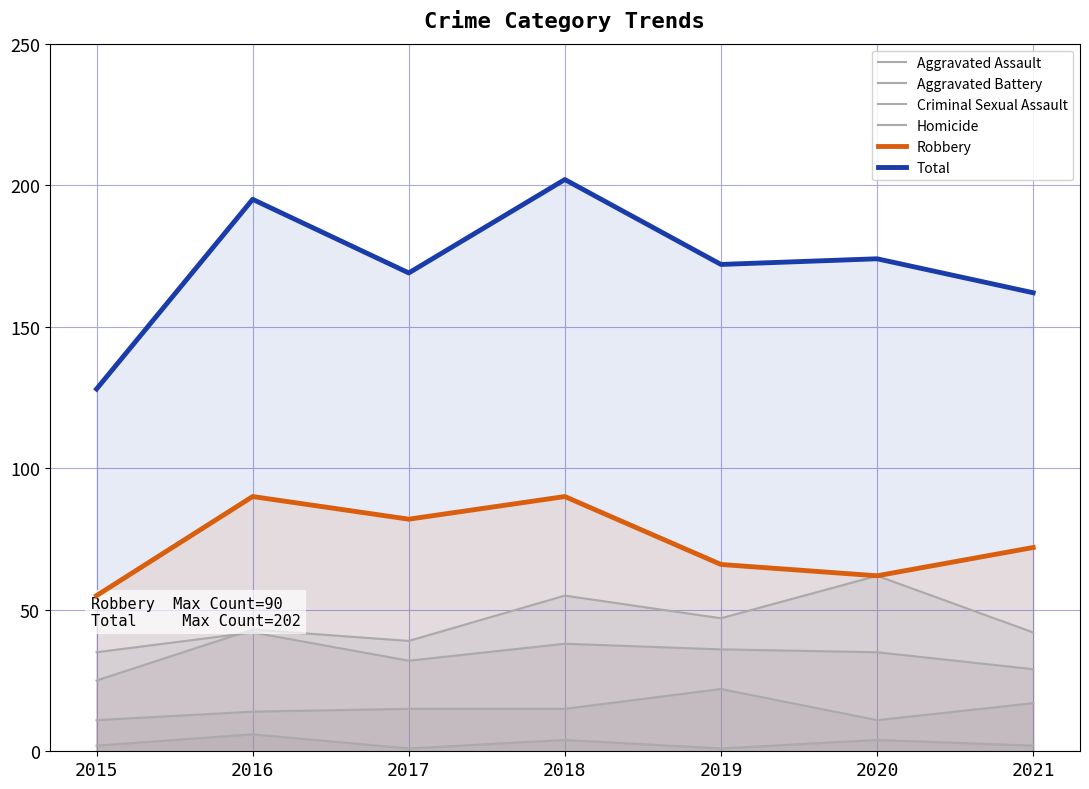

What is the total value across all series at 2015?

256